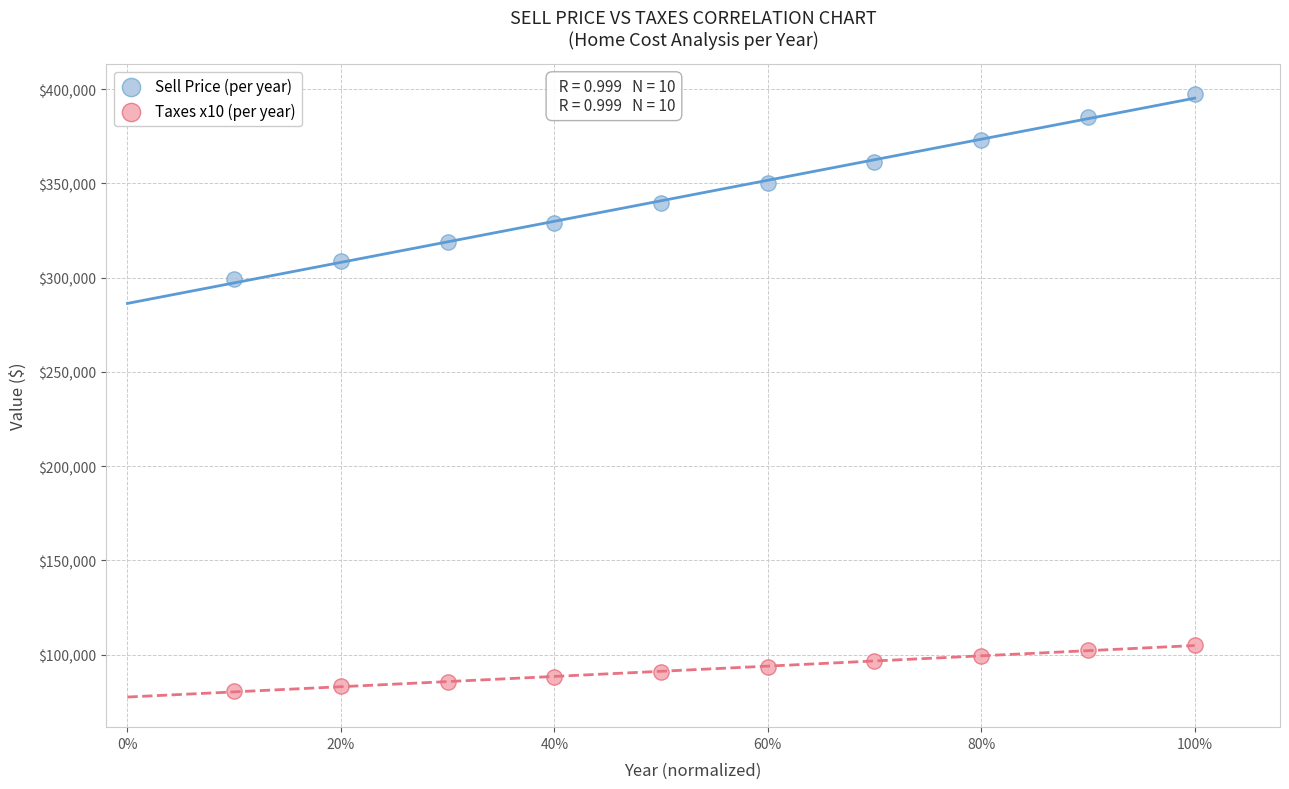

Which series reaches the minimum Y coordinate?

Taxes x10 (per year)